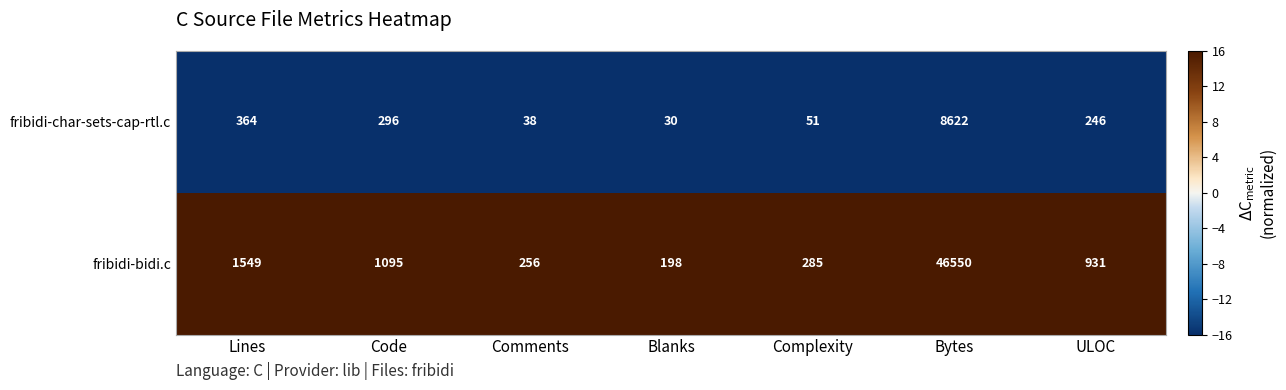

What is the average value of the fribidi-bidi.c series?

7266